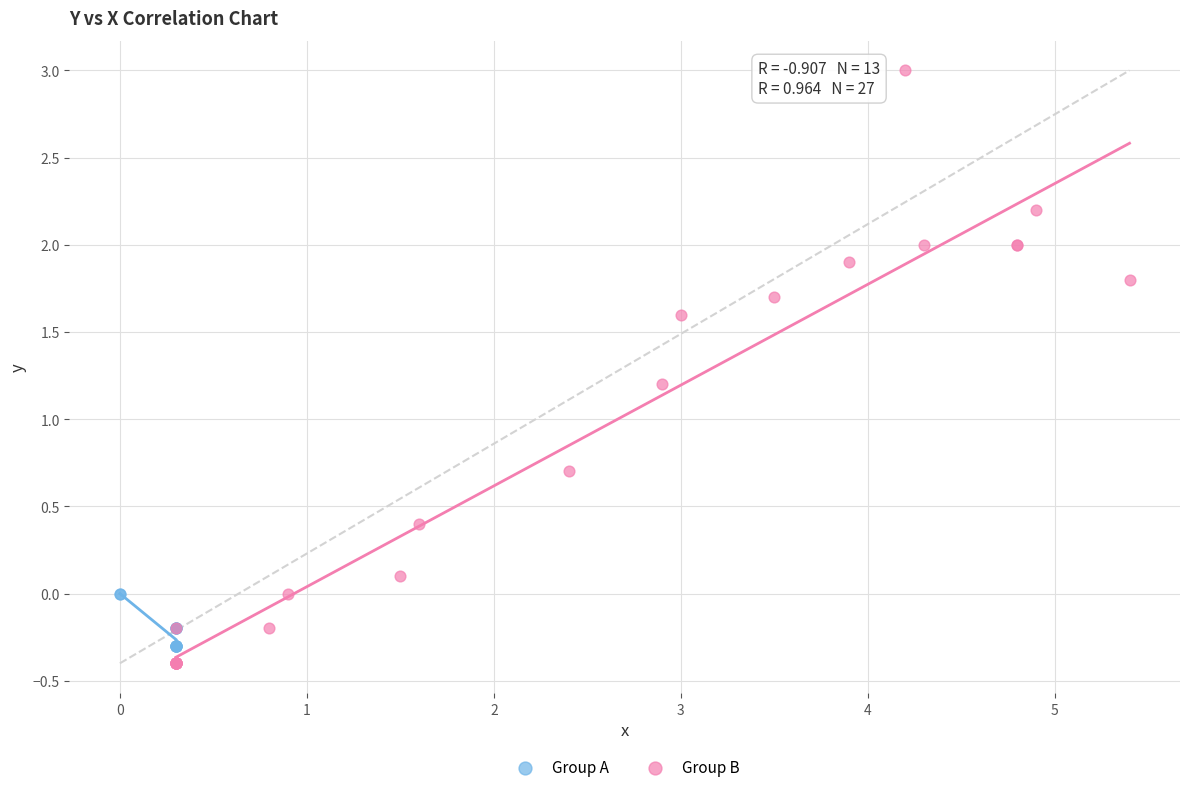

Which series contains the lowest Y value?

Group B